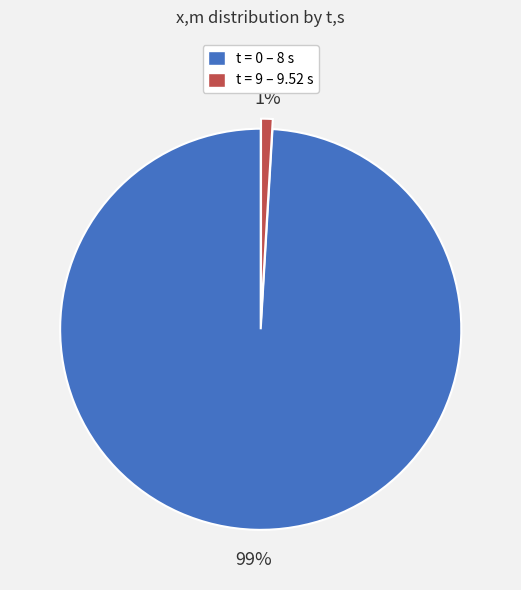

How many segments does this pie chart have?

2